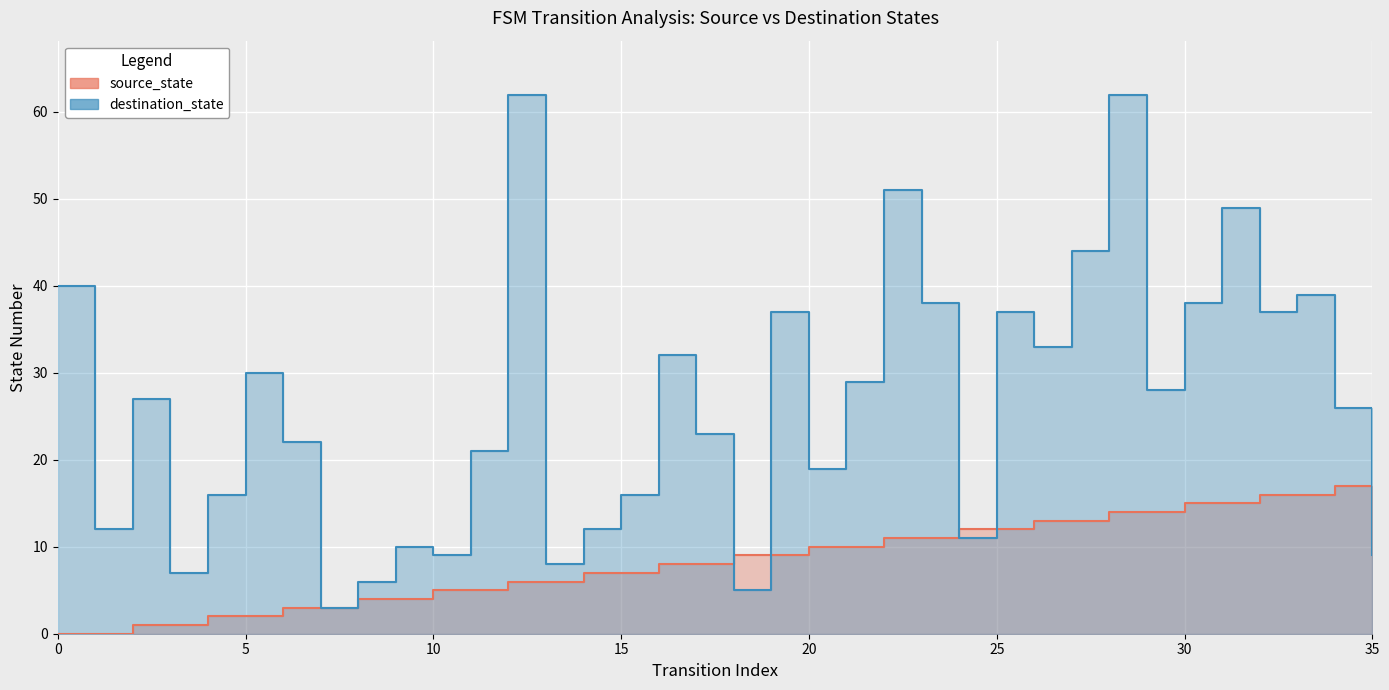

List the series in order of their peak value, lowest first.

source_state, destination_state